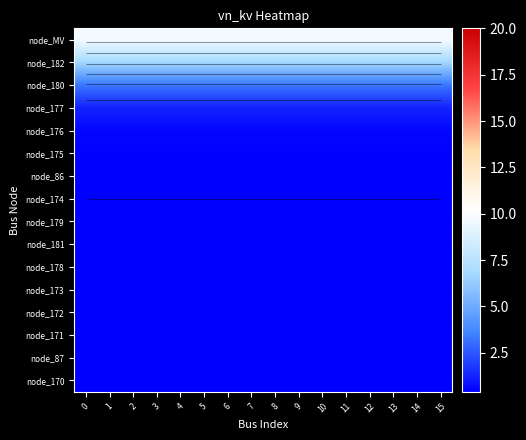

Between 13 and 7, which is larger?

13